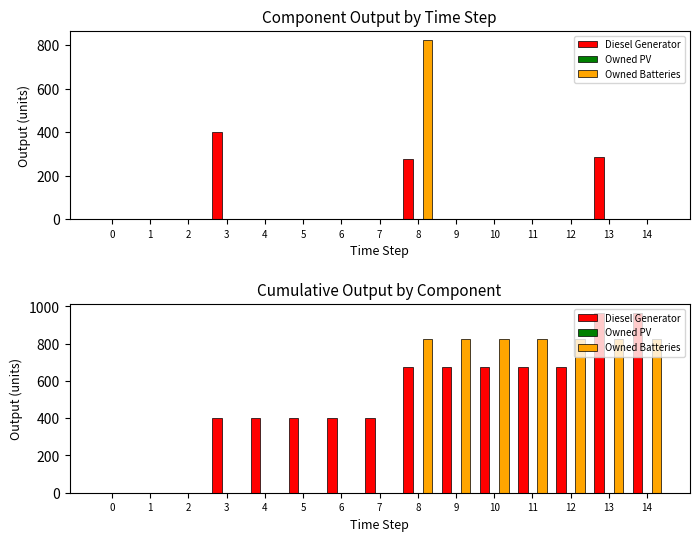

What is the spread (max minus min) of values at 11?

825